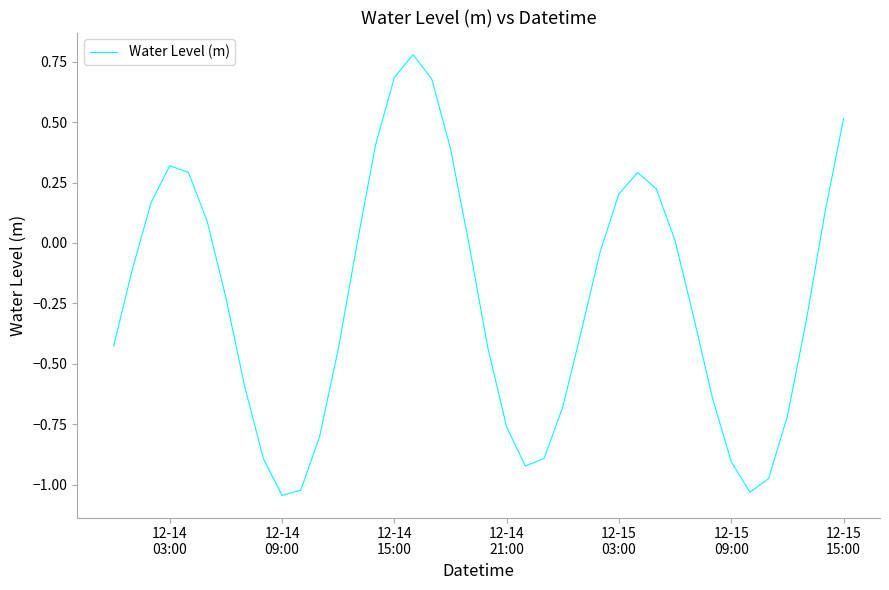

What is the difference between the maximum and minimum values?

1.8